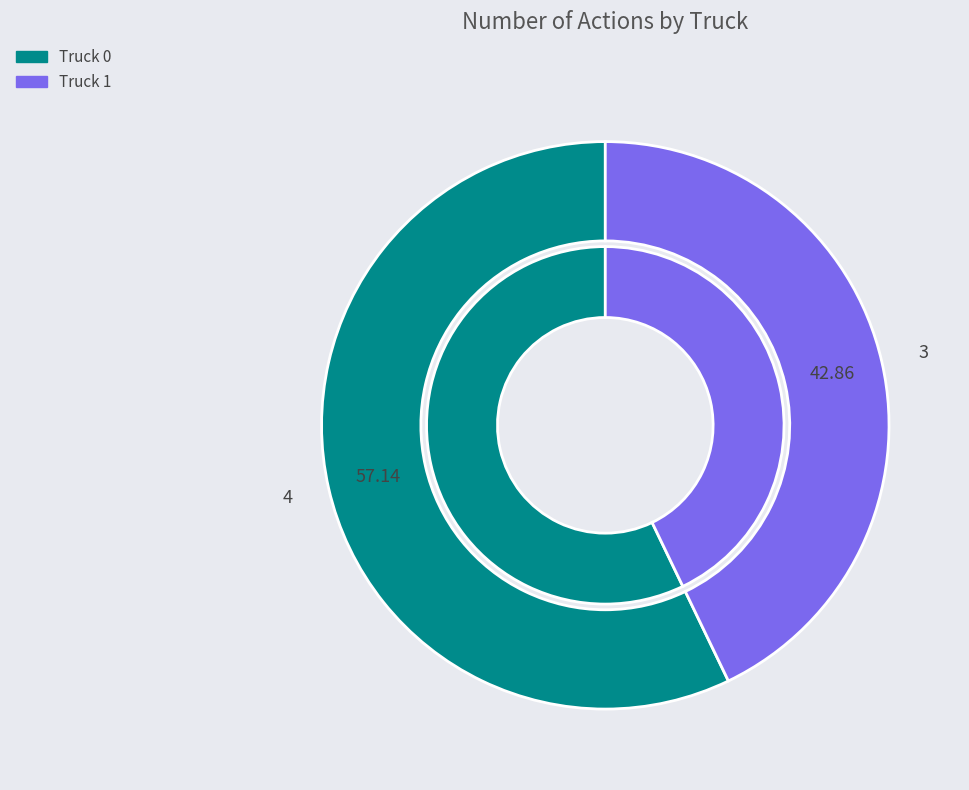

To the nearest percent, what portion does Truck 1 represent?

43%